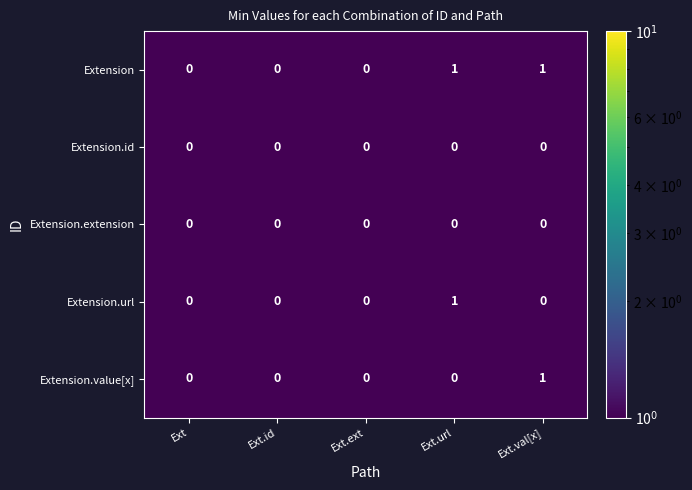

The value of Extension.extension at Ext.val[x] is 0. True or false?

True